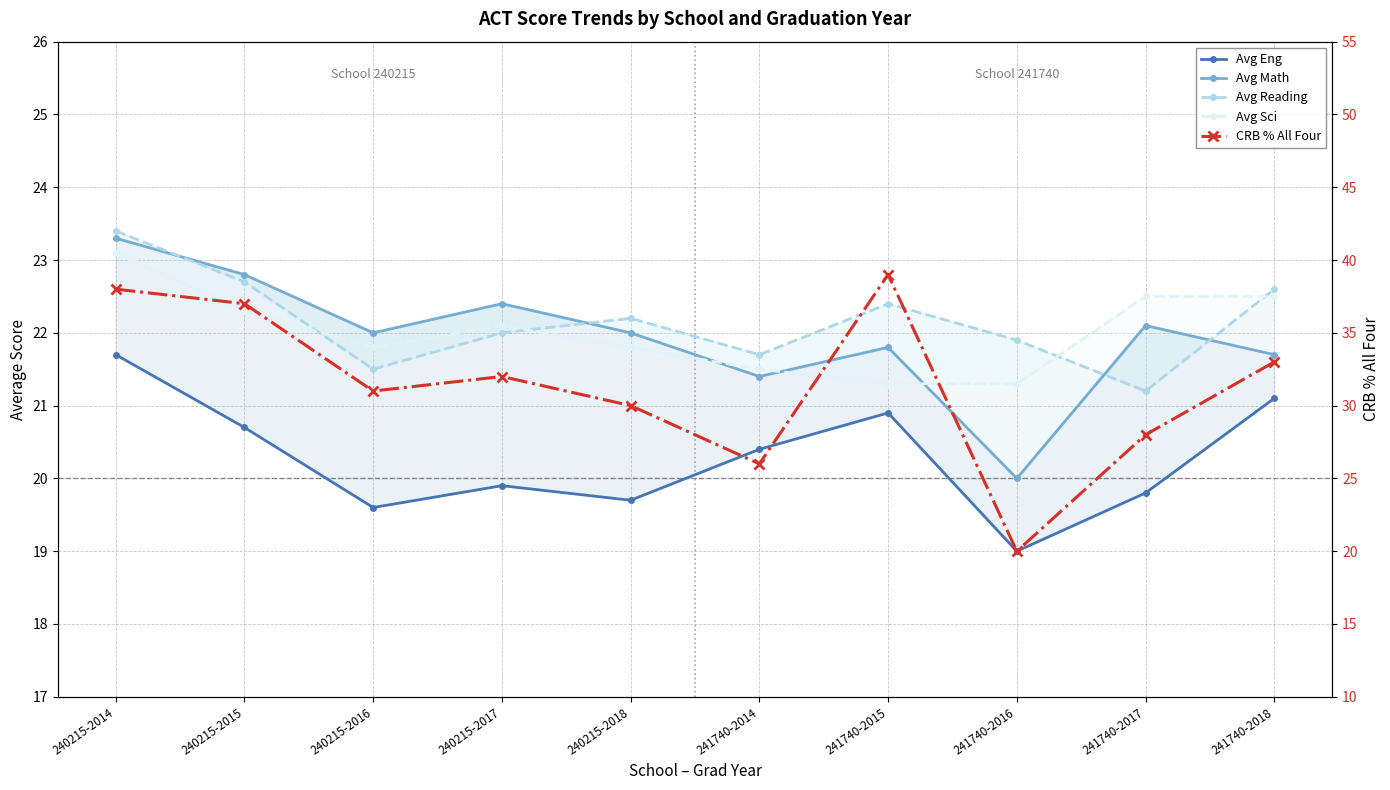

True or false: Avg Reading has more than 1 points higher than both neighbors.

True